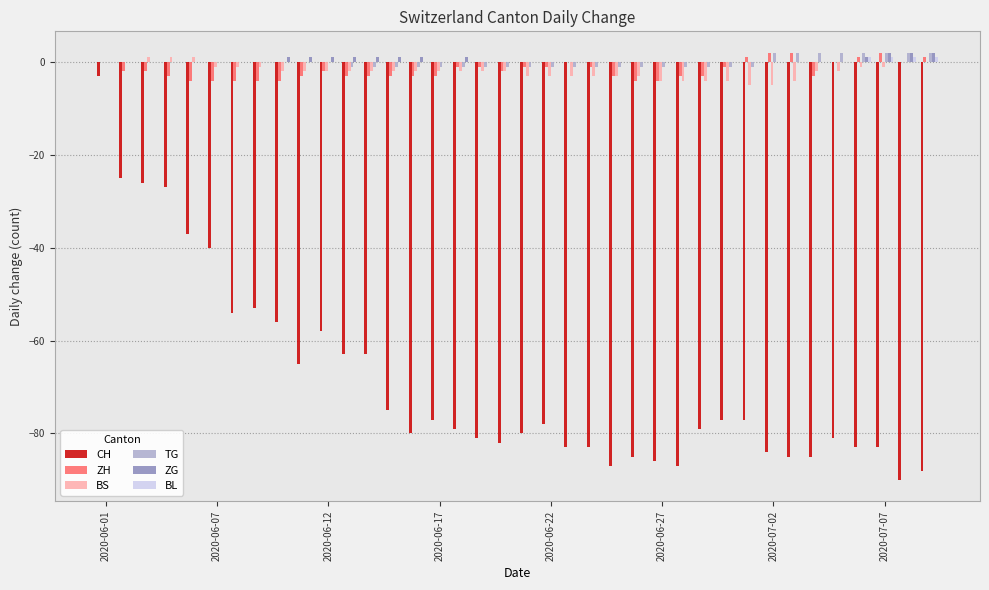

Does the chart contain stacked bars?

No